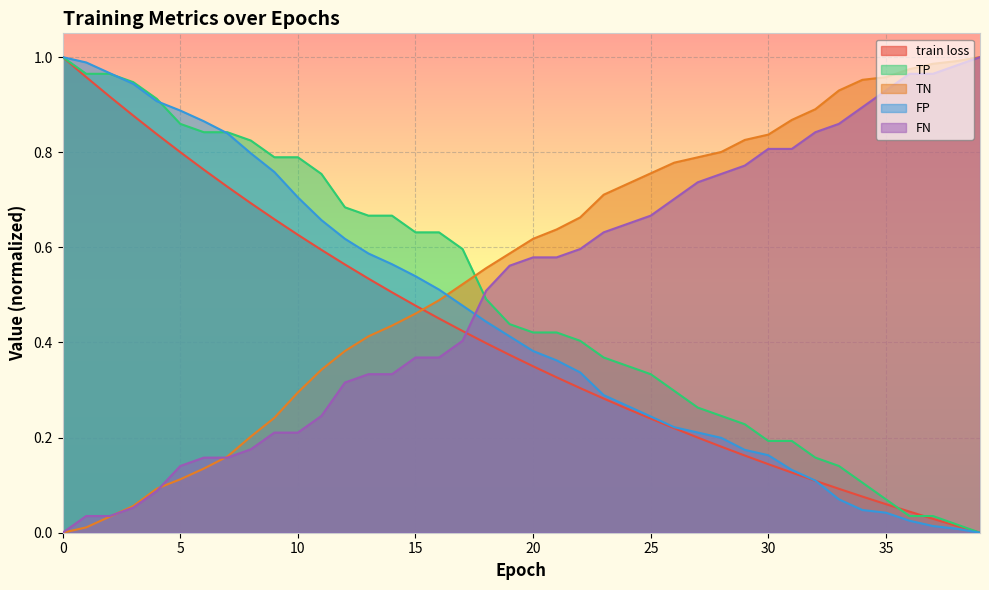

Reading left to right, list all the values displayed in this chart.

train loss: 0=1.0	1=1.0	2=0.9	3=0.9	4=0.8	5=0.8	6=0.8	7=0.7	8=0.7	9=0.7	10=0.6	11=0.6	12=0.6	13=0.5	14=0.5	15=0.5	16=0.5	17=0.4	18=0.4	19=0.4	20=0.3	21=0.3	22=0.3	23=0.3	24=0.3	25=0.2	26=0.2	27=0.2	28=0.2	29=0.2	30=0.1	31=0.1	32=0.1	33=0.1	34=0.1	35=0.1	36=0.0	37=0.0	38=0.0	39=0.0
TP: 0=1.0	1=1.0	2=1.0	3=0.9	4=0.9	5=0.9	6=0.8	7=0.8	8=0.8	9=0.8	10=0.8	11=0.8	12=0.7	13=0.7	14=0.7	15=0.6	16=0.6	17=0.6	18=0.5	19=0.4	20=0.4	21=0.4	22=0.4	23=0.4	24=0.4	25=0.3	26=0.3	27=0.3	28=0.2	29=0.2	30=0.2	31=0.2	32=0.2	33=0.1	34=0.1	35=0.1	36=0.0	37=0.0	38=0.0	39=0.0
TN: 0=0.0	1=0.0	2=0.0	3=0.1	4=0.1	5=0.1	6=0.1	7=0.2	8=0.2	9=0.2	10=0.3	11=0.3	12=0.4	13=0.4	14=0.4	15=0.5	16=0.5	17=0.5	18=0.6	19=0.6	20=0.6	21=0.6	22=0.7	23=0.7	24=0.7	25=0.8	26=0.8	27=0.8	28=0.8	29=0.8	30=0.8	31=0.9	32=0.9	33=0.9	34=1.0	35=1.0	36=1.0	37=1.0	38=1.0	39=1.0
FP: 0=1.0	1=1.0	2=1.0	3=0.9	4=0.9	5=0.9	6=0.9	7=0.8	8=0.8	9=0.8	10=0.7	11=0.7	12=0.6	13=0.6	14=0.6	15=0.5	16=0.5	17=0.5	18=0.4	19=0.4	20=0.4	21=0.4	22=0.3	23=0.3	24=0.3	25=0.2	26=0.2	27=0.2	28=0.2	29=0.2	30=0.2	31=0.1	32=0.1	33=0.1	34=0.0	35=0.0	36=0.0	37=0.0	38=0.0	39=0.0
FN: 0=0.0	1=0.0	2=0.0	3=0.1	4=0.1	5=0.1	6=0.2	7=0.2	8=0.2	9=0.2	10=0.2	11=0.2	12=0.3	13=0.3	14=0.3	15=0.4	16=0.4	17=0.4	18=0.5	19=0.6	20=0.6	21=0.6	22=0.6	23=0.6	24=0.6	25=0.7	26=0.7	27=0.7	28=0.8	29=0.8	30=0.8	31=0.8	32=0.8	33=0.9	34=0.9	35=0.9	36=1.0	37=1.0	38=1.0	39=1.0